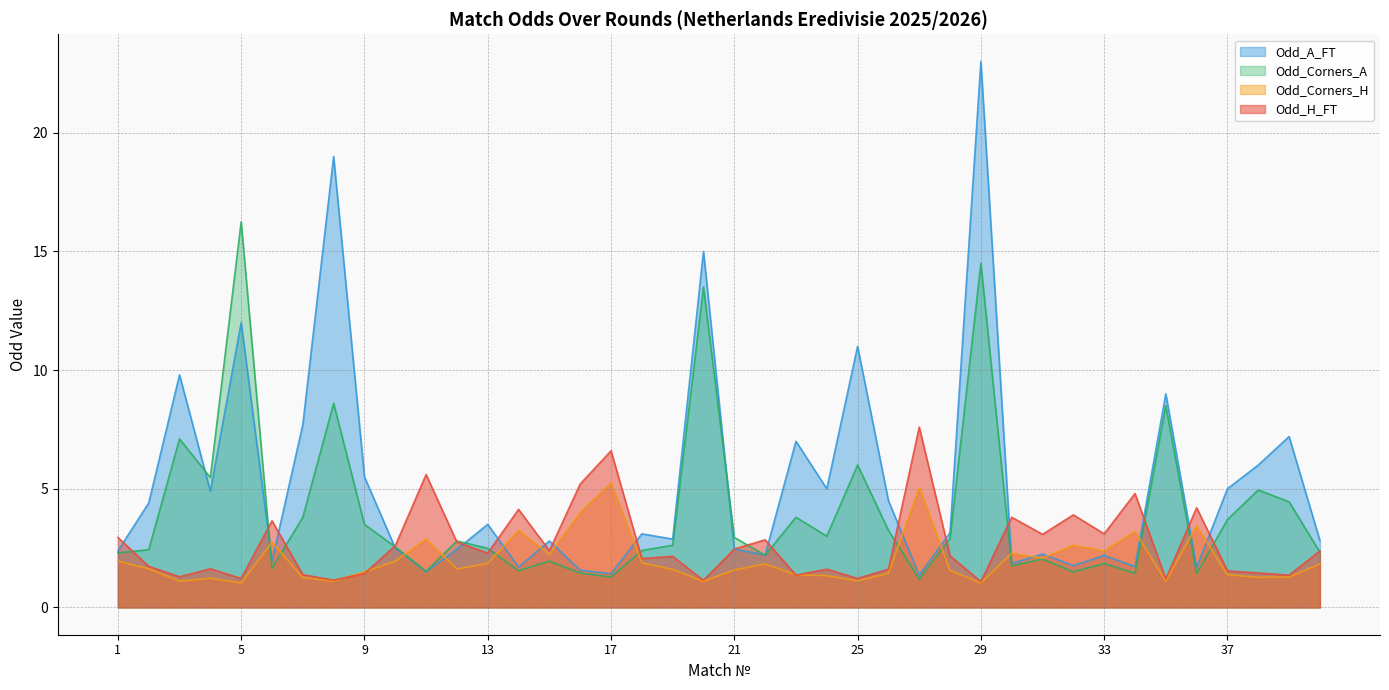

How many interior local valleys does the Odd_A_FT series have?

13